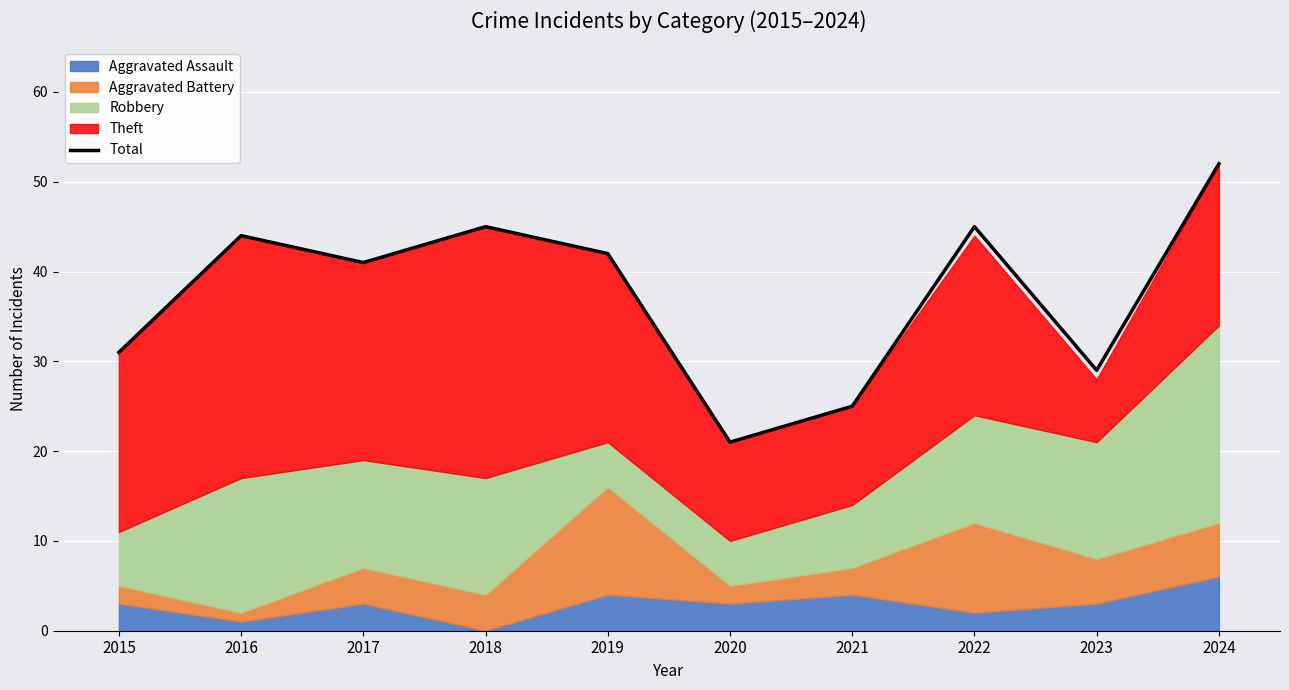

What is the sum of all values?

375